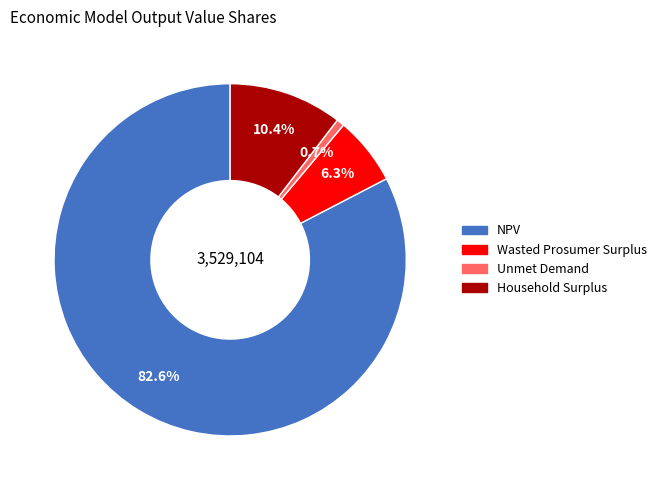

What portion of the pie excludes Wasted Prosumer Surplus?

93.7%